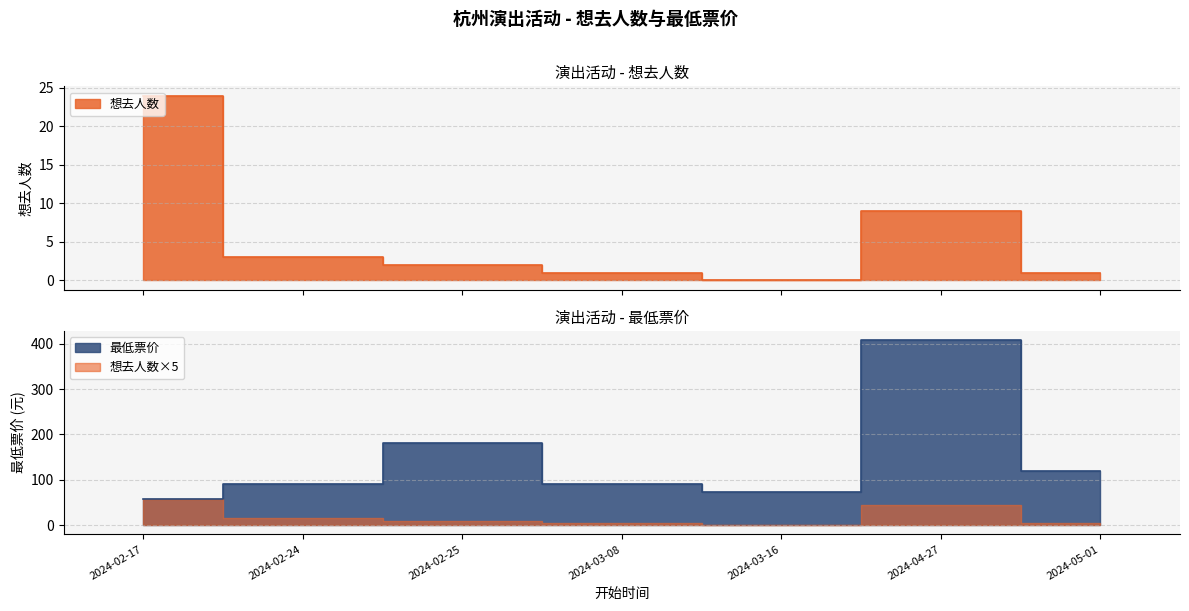

List the labels in order of 想去人数 value, largest first.

2024-02-17, 2024-04-27, 2024-02-24, 2024-02-25, 2024-03-08, 2024-05-01, 2024-03-16